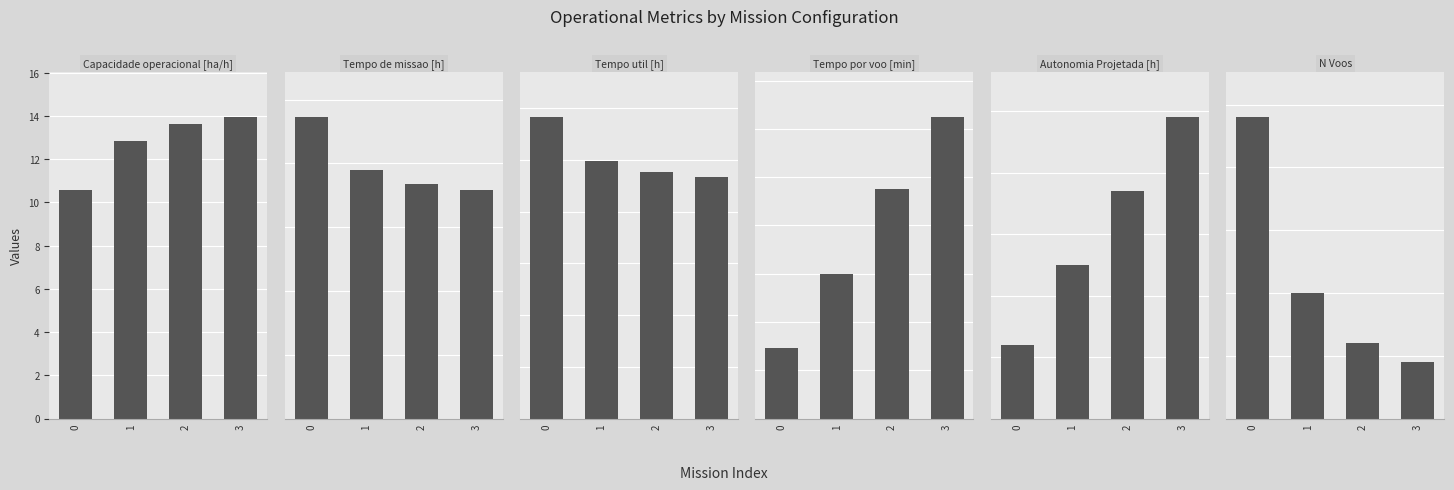

Rank the categories by Tempo de missao [h] value from lowest to highest.

3, 2, 1, 0